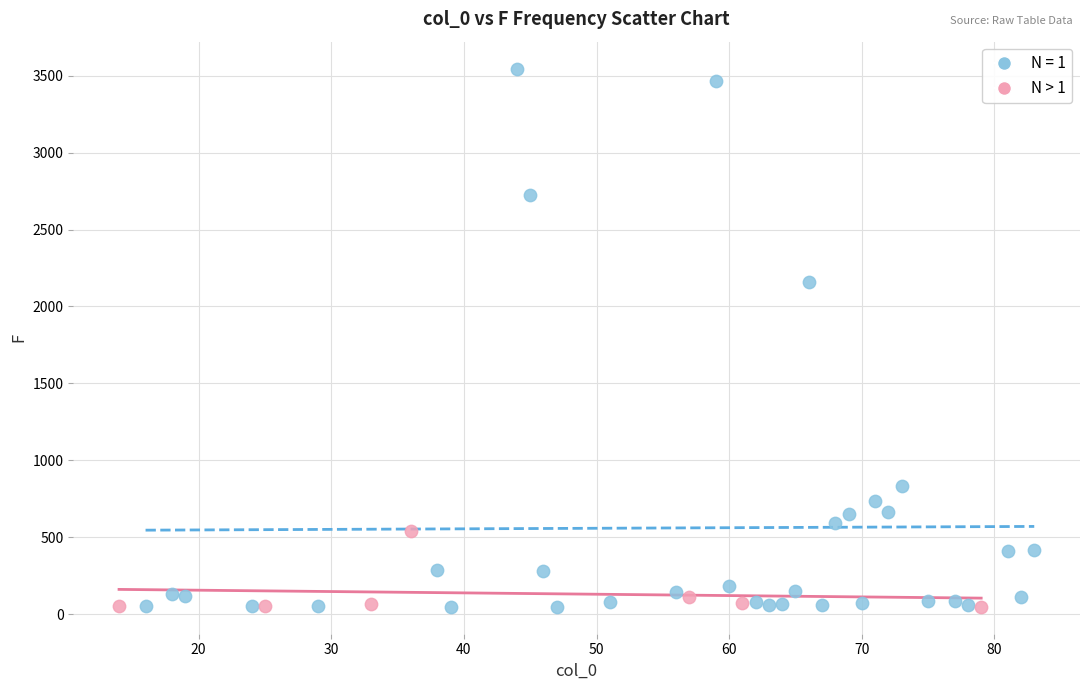

Which series contains the highest Y value?

N = 1